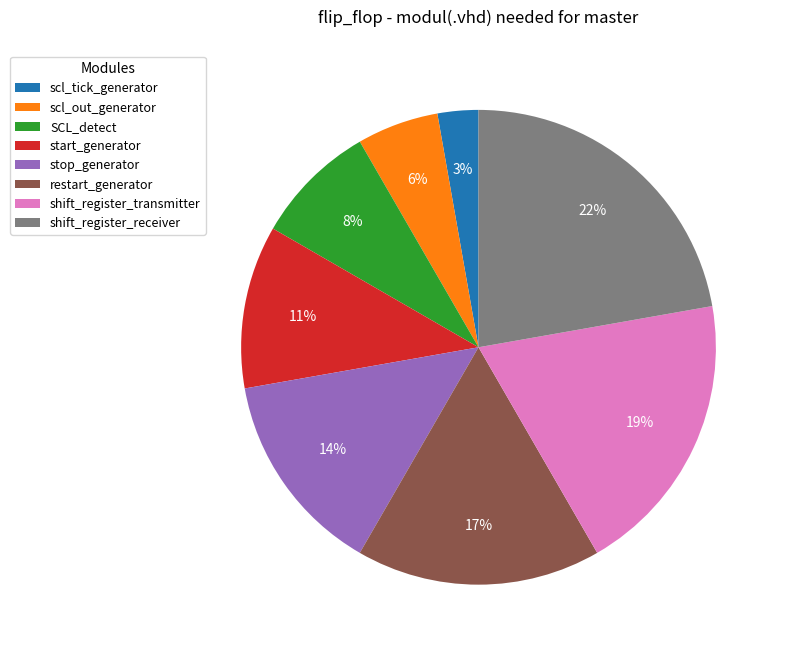

Count the number of slices in the pie.

8